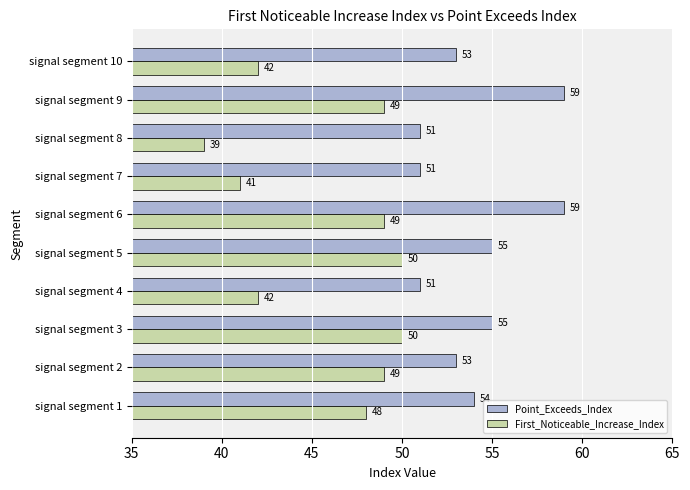

How many Point_Exceeds_Index values are between 51 and 55?

8